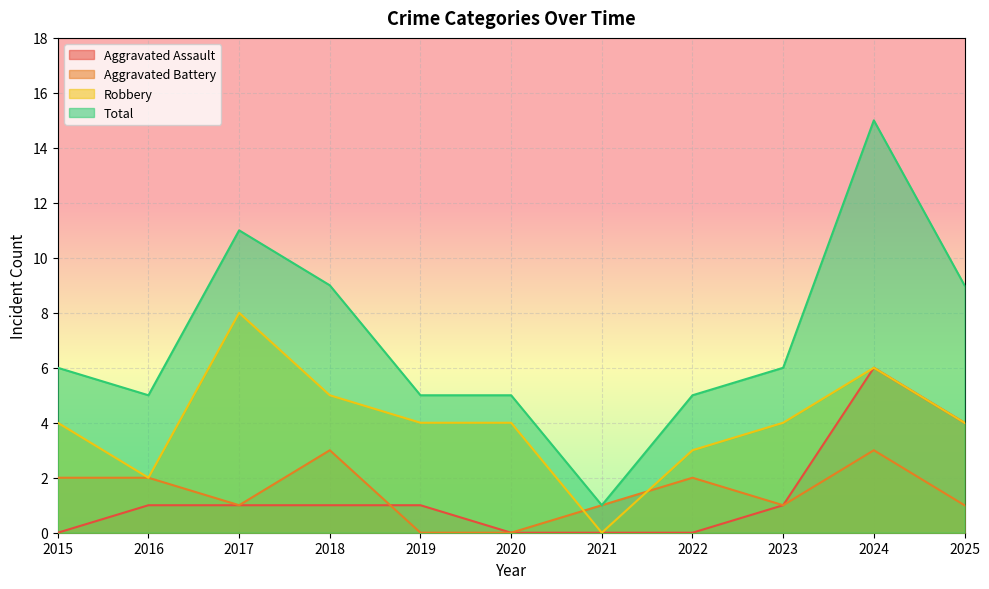

How many data points in Total are less than 6?

5